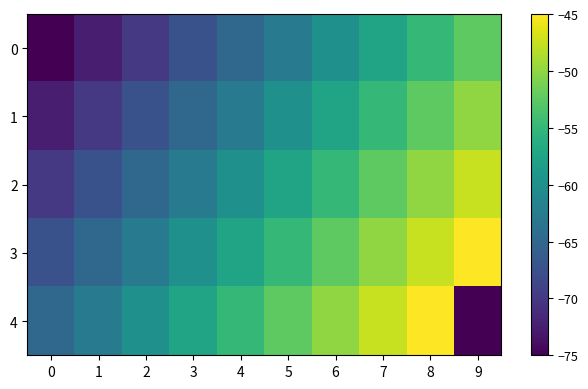

Which series has the widest spread of values?

4